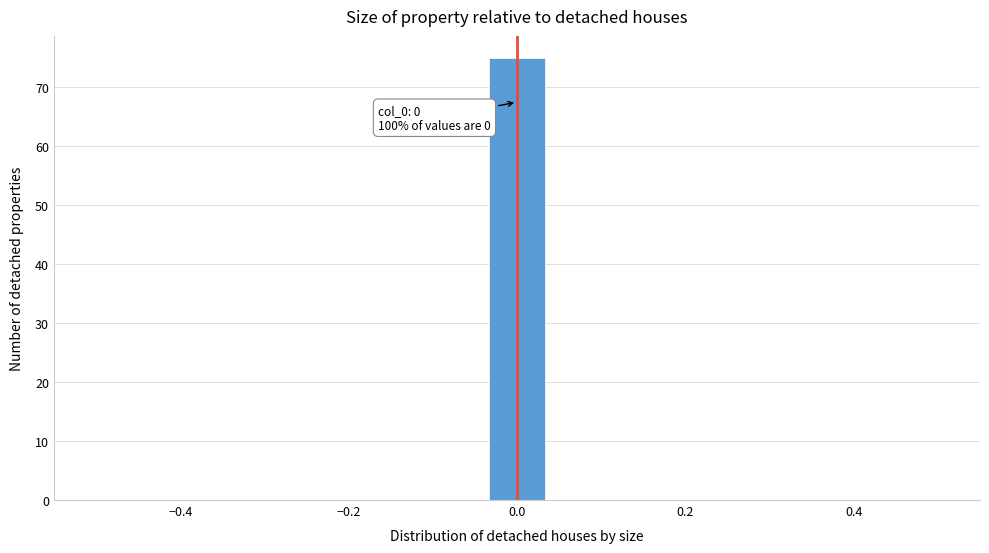

Read against the x-axis, roughly where is the centre of the tallest bar?

0.00